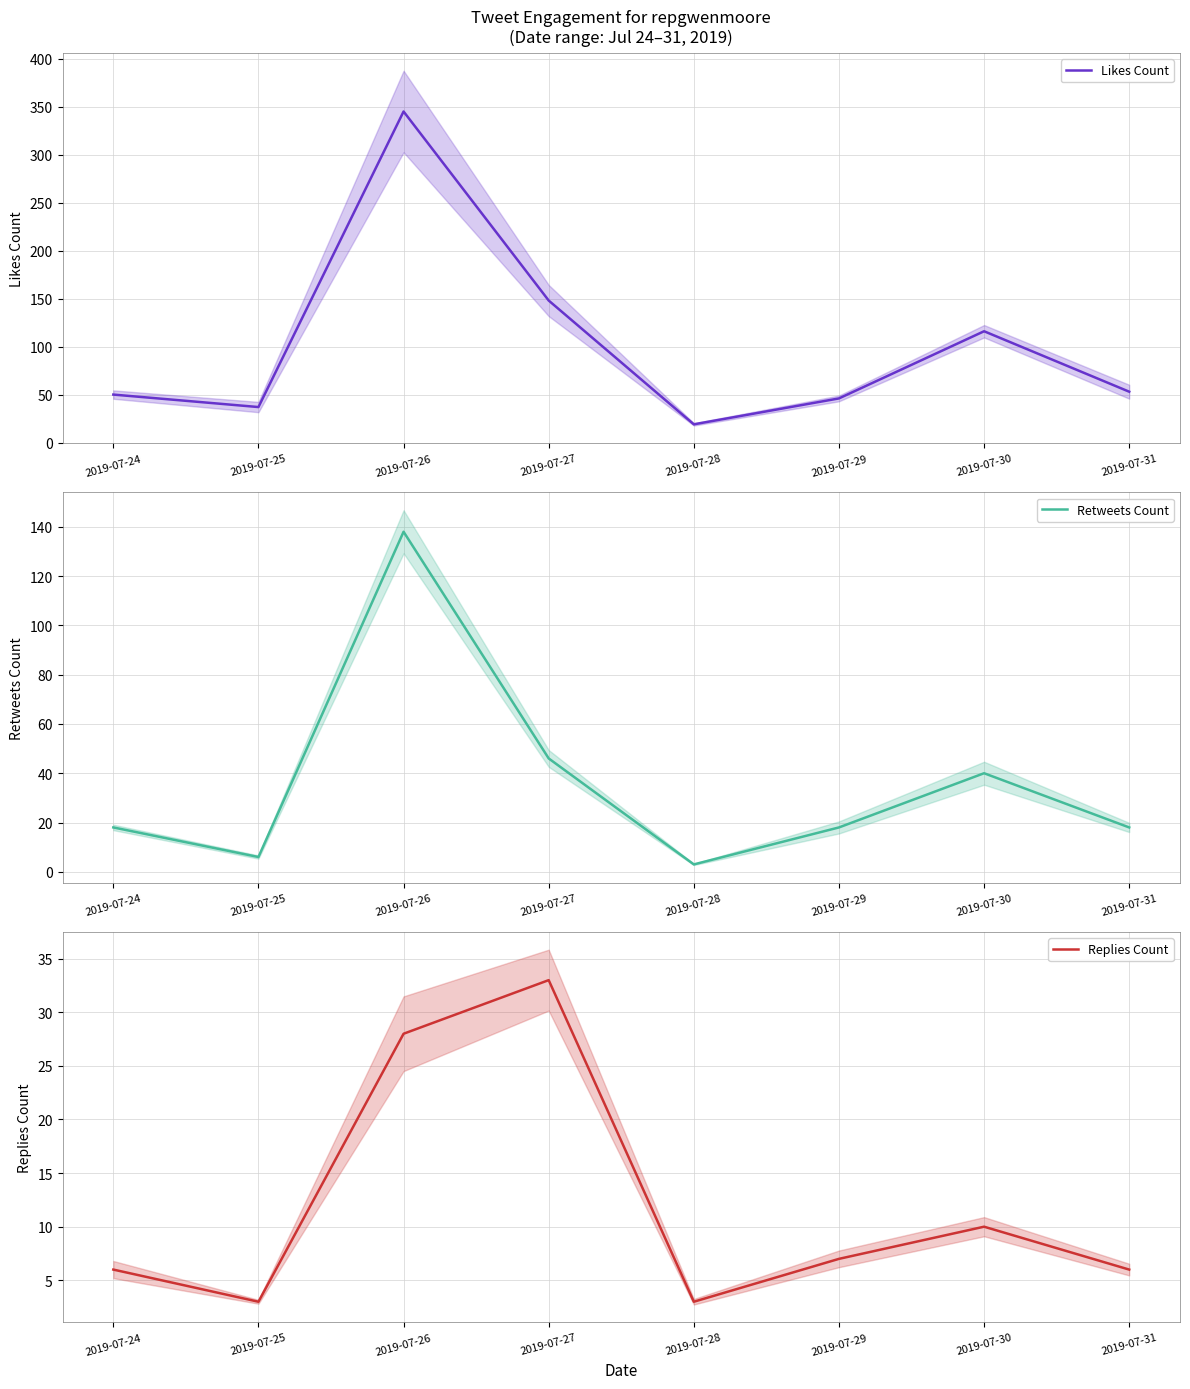

The value of Retweets Count at 2019-07-26 is 138. True or false?

True